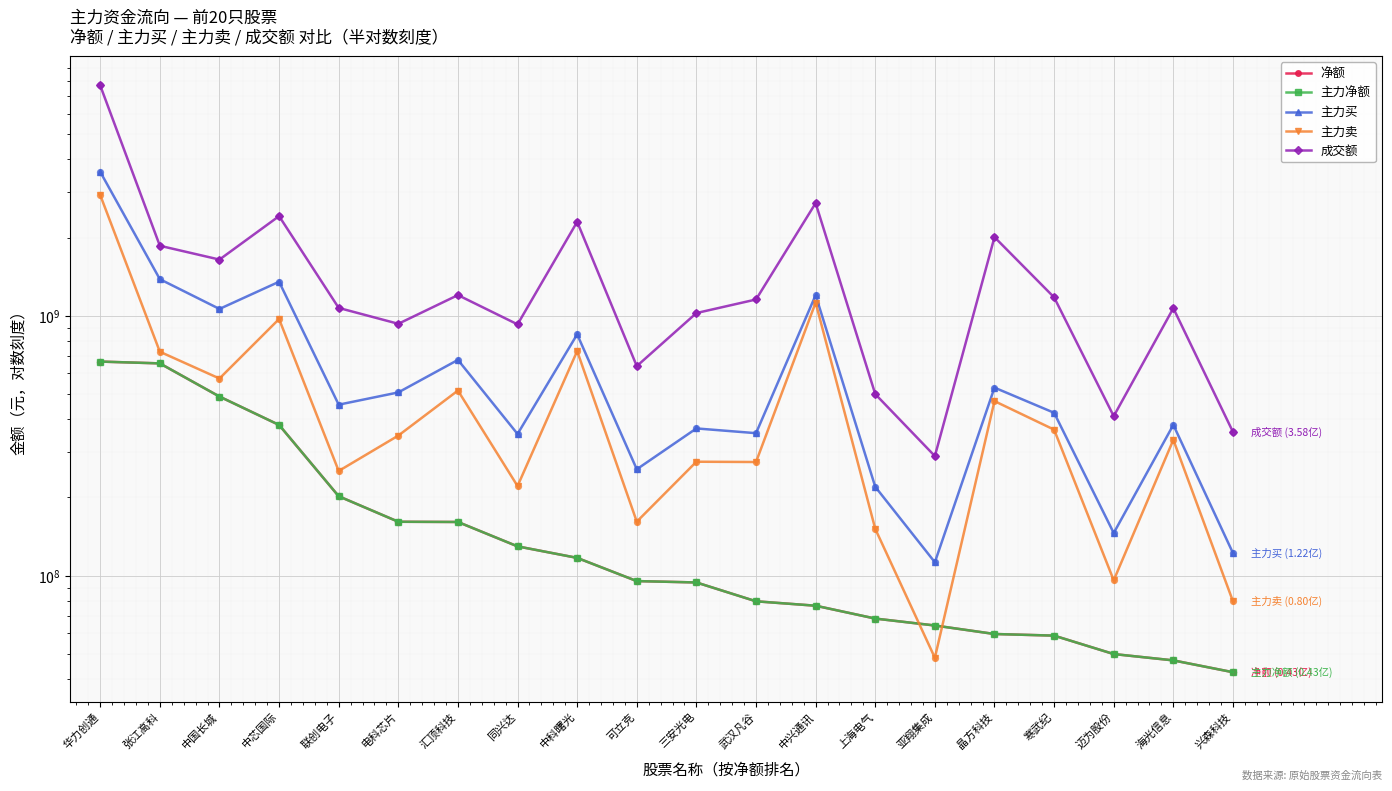

What is the total value across all series at 上海电气?

1007955893